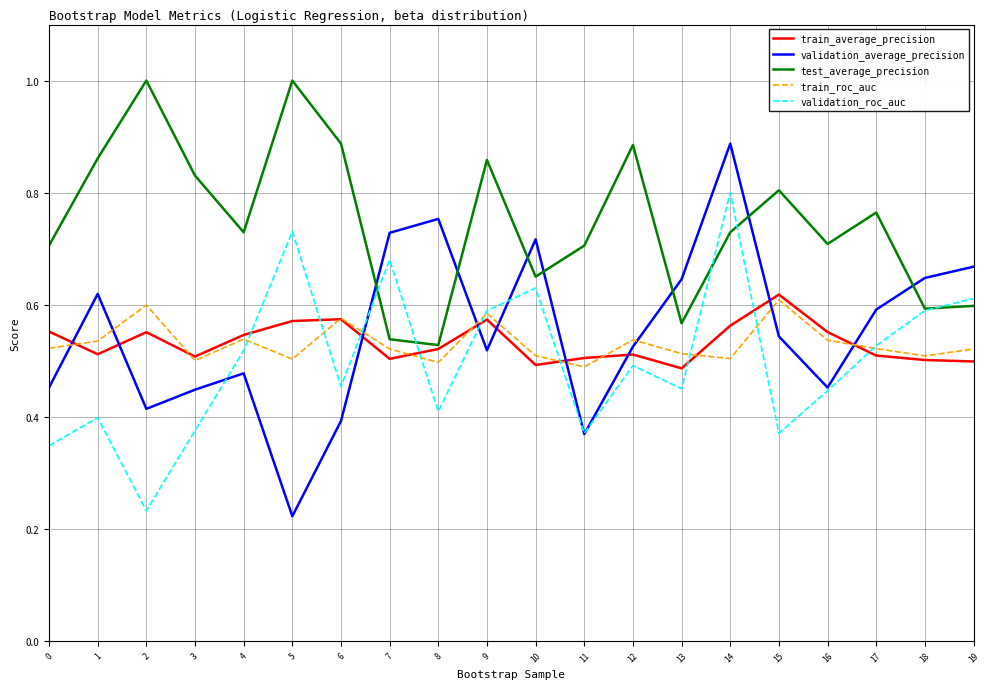

The train_average_precision series shows 0.3 at 0. True or false?

False